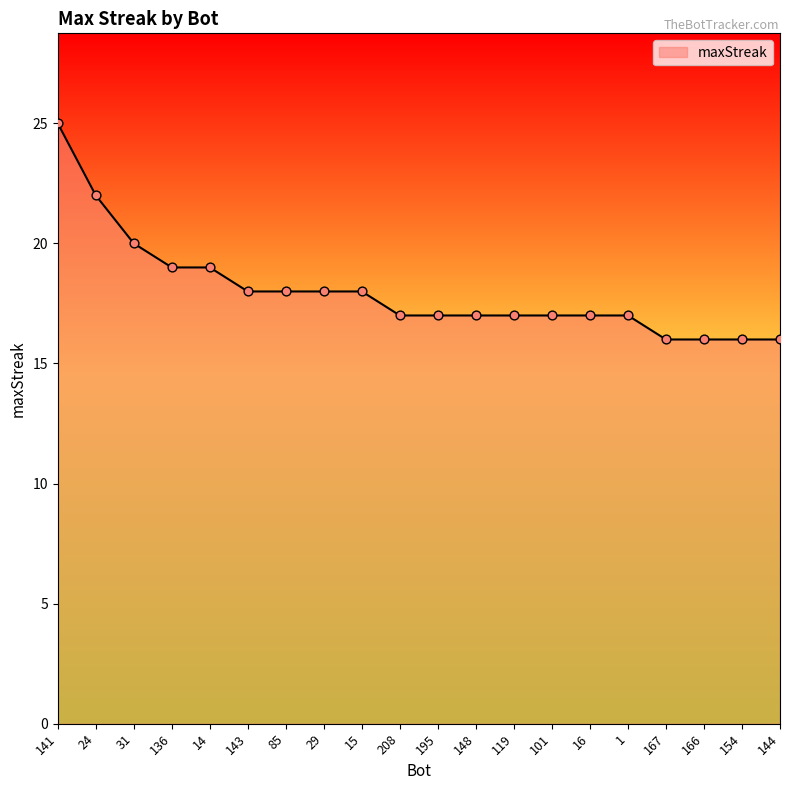

What is the change in value from 15 to 195?

-1